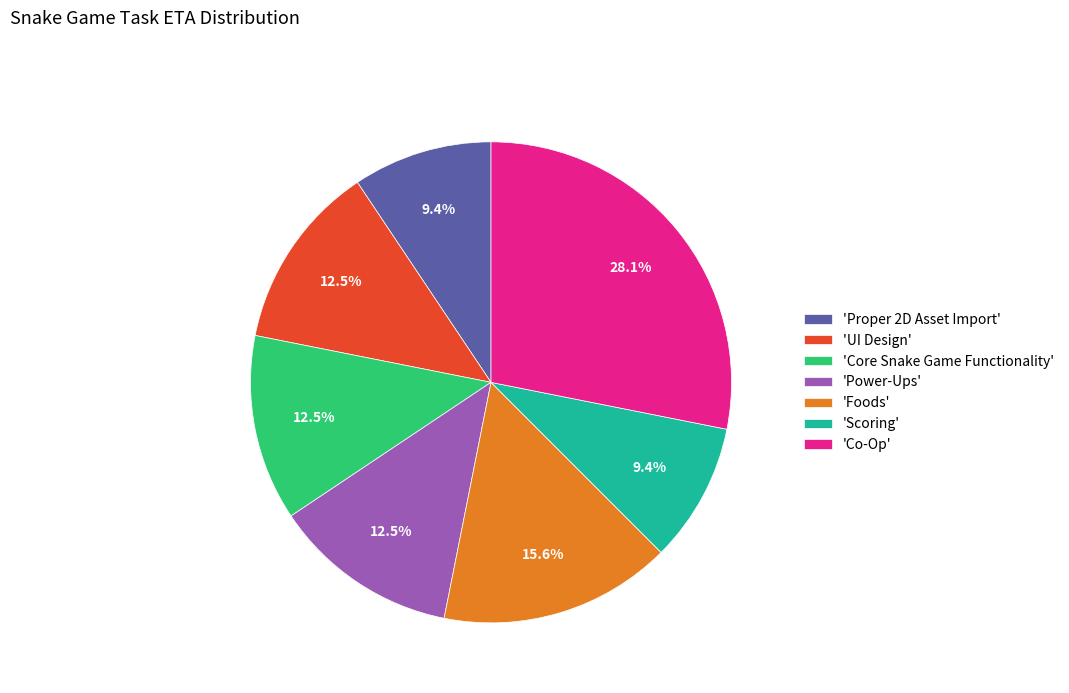

Is the sum of 'Co-Op' and 'UI Design' greater than half?

No